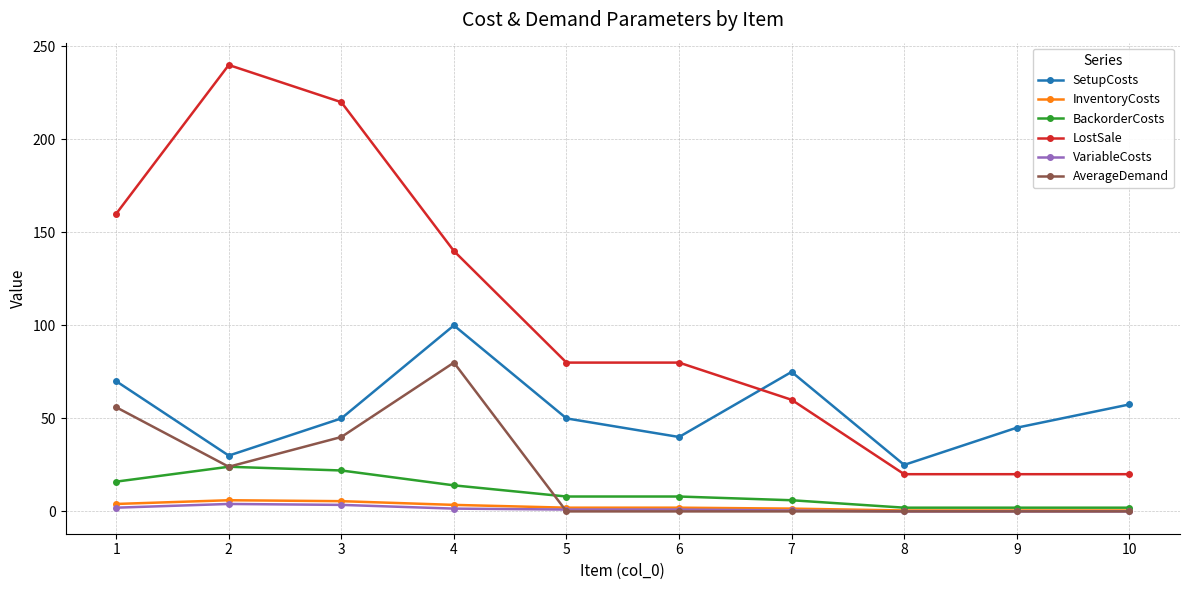

Which series has the widest spread of values?

LostSale